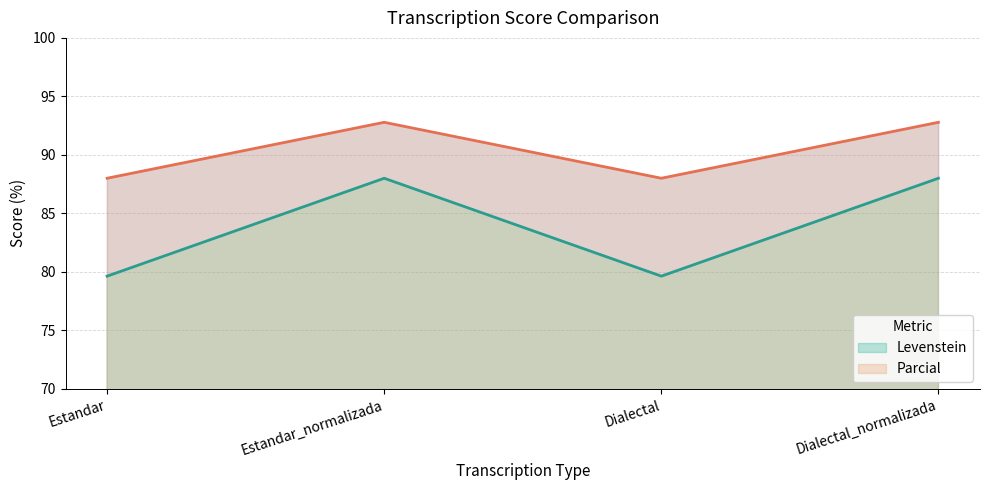

What position from the right is Dialectal_normalizada?

1